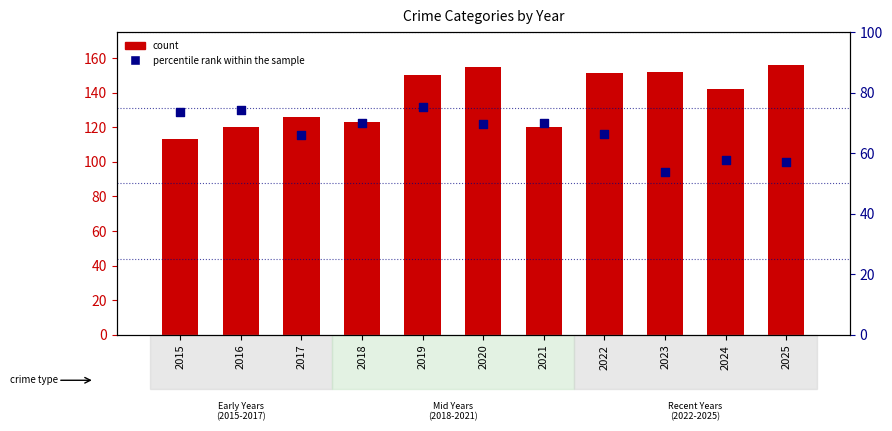

Is the value of percentile rank within the sample at 2015 greater than the value of count at 2016?

No